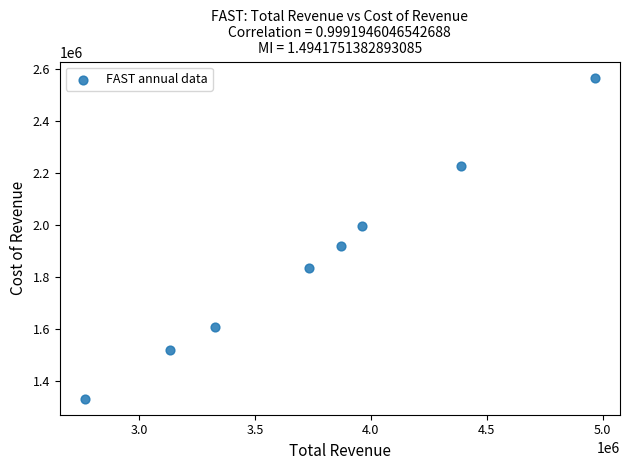

What Y value in the scatter plot is closest to 1949450?

1920300